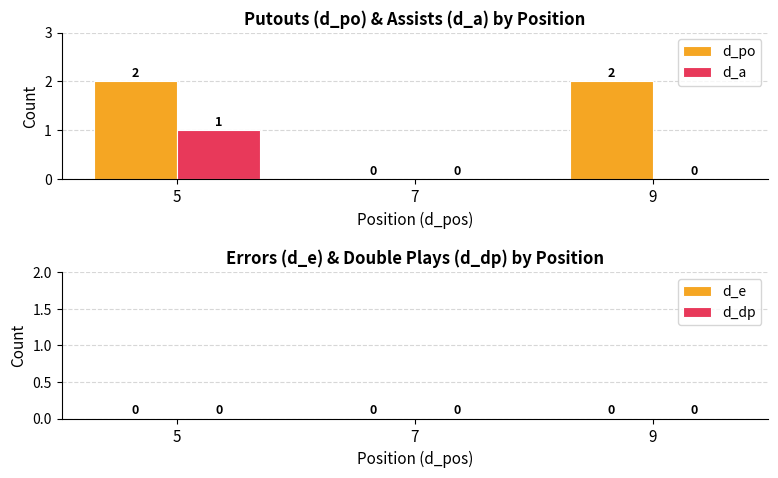

Between 5 and 9, which series saw the biggest shift?

d_a